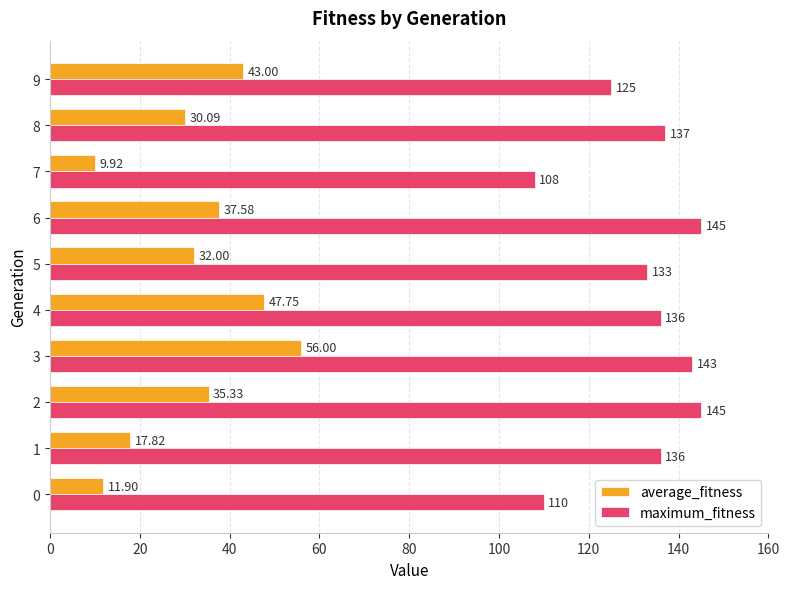

What is the average value of the maximum_fitness series?

131.8